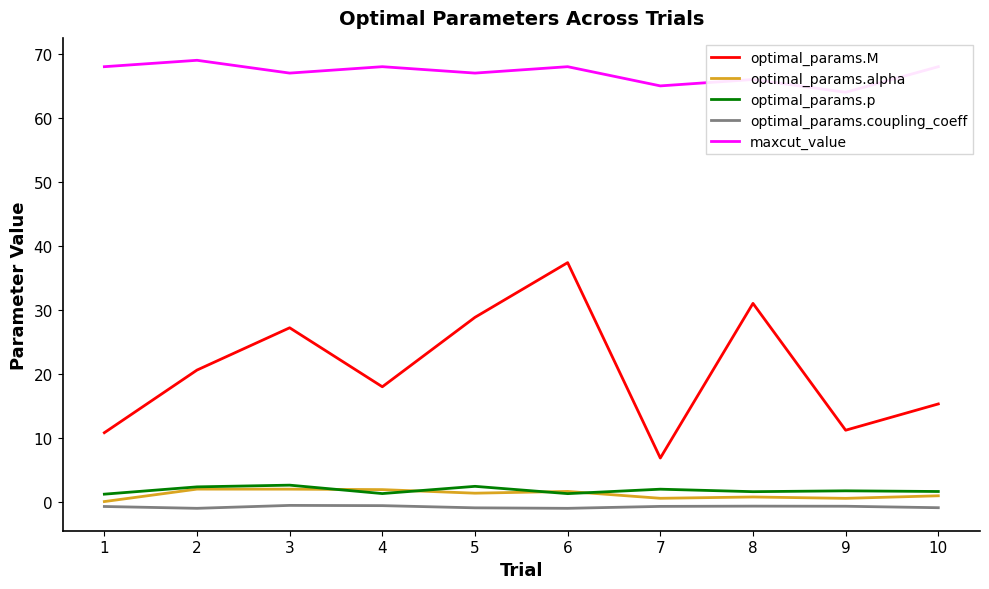

Reading left to right, extract all data points from this chart.

optimal_params.M: 10.8	20.6	27.2	18.0	28.8	37.4	6.9	31.0	11.2	15.3
optimal_params.alpha: 0.1	2.0	2.0	1.9	1.4	1.6	0.6	0.8	0.6	1.0
optimal_params.p: 1.2	2.4	2.6	1.3	2.4	1.3	2.0	1.6	1.7	1.6
optimal_params.coupling_coeff: -0.7	-1.0	-0.5	-0.6	-0.9	-1.0	-0.7	-0.7	-0.7	-0.9
maxcut_value: 68.0	69.0	67.0	68.0	67.0	68.0	65.0	66.0	64.0	68.0